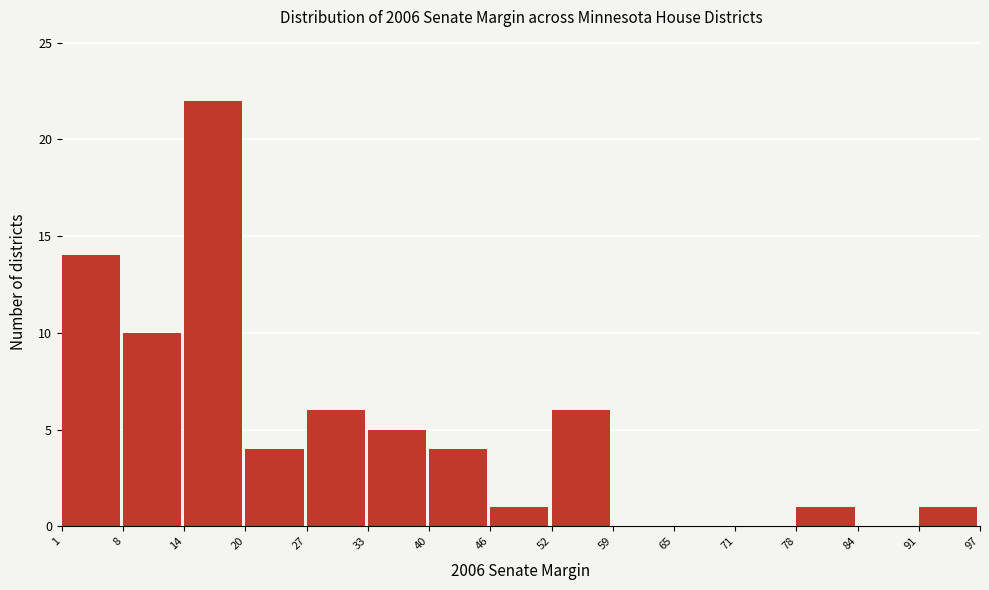

Which range on the x-axis has the tallest bar?

14 to 20